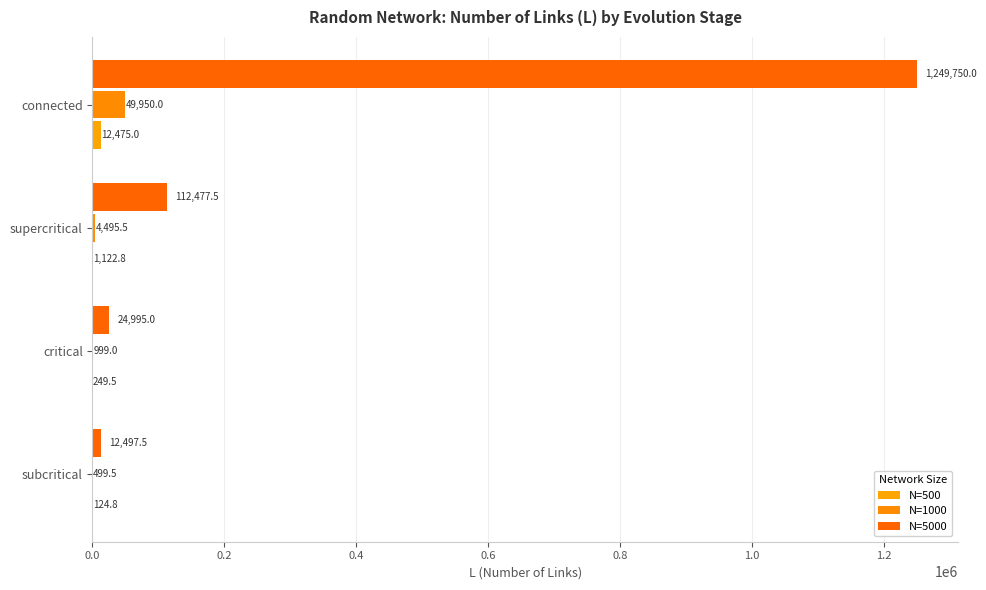

How many categories are shown in the chart?

4